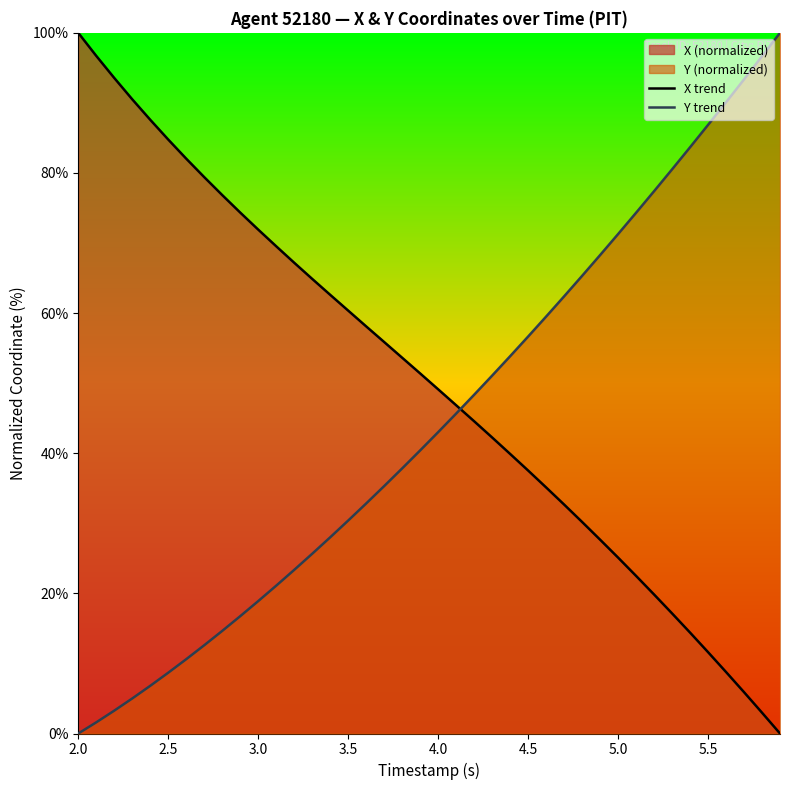

Rank the series by their average value, from lowest to highest.

Y trend, X trend